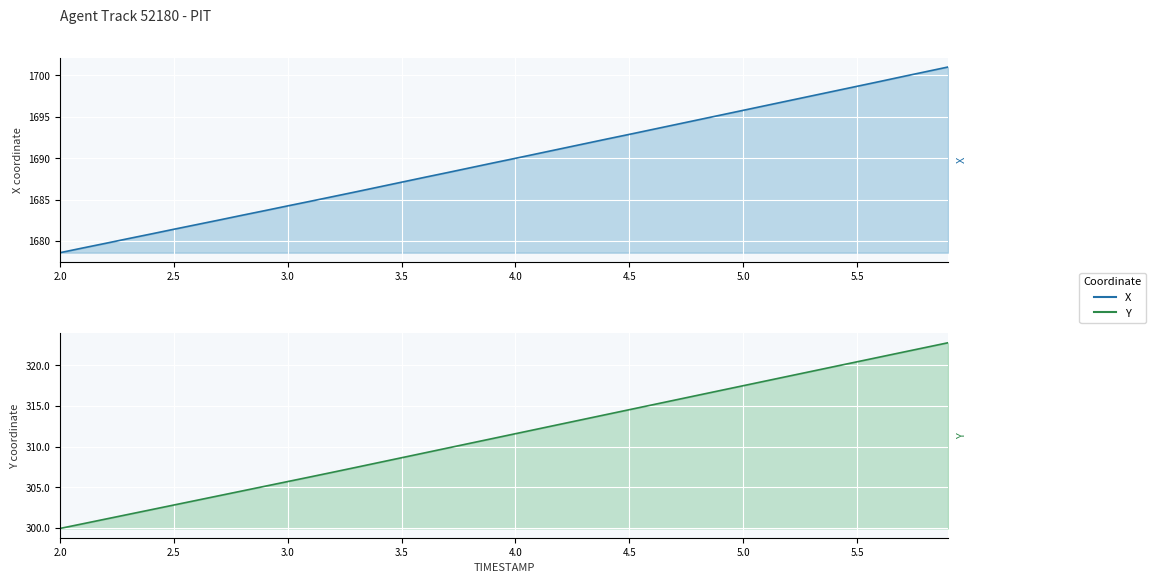

What is the approximate value of Y at 2.8?

304.6